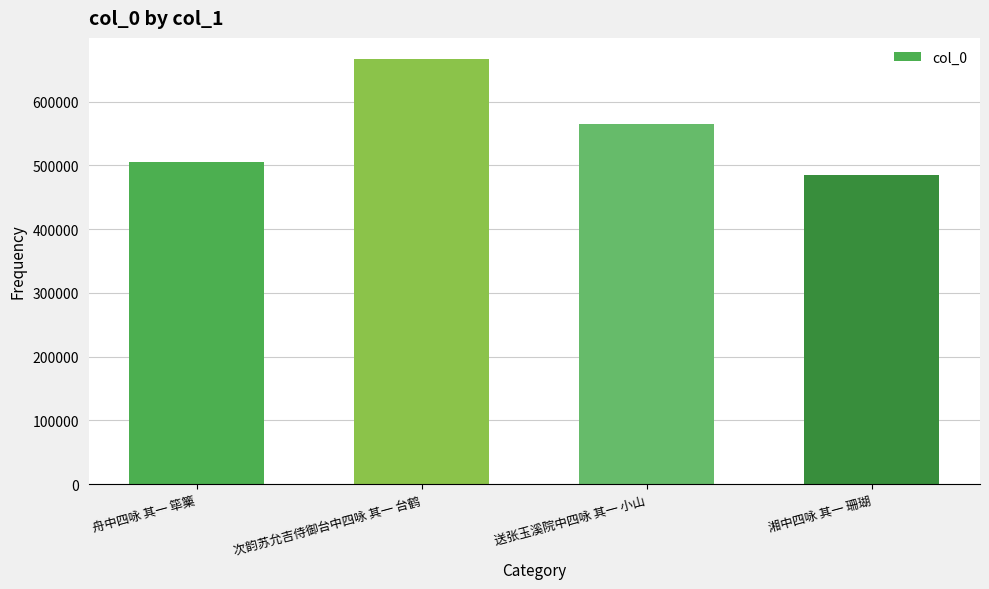

What is the label of the 3rd bar from the right?

次韵苏允吉侍御台中四咏 其一 台鹤